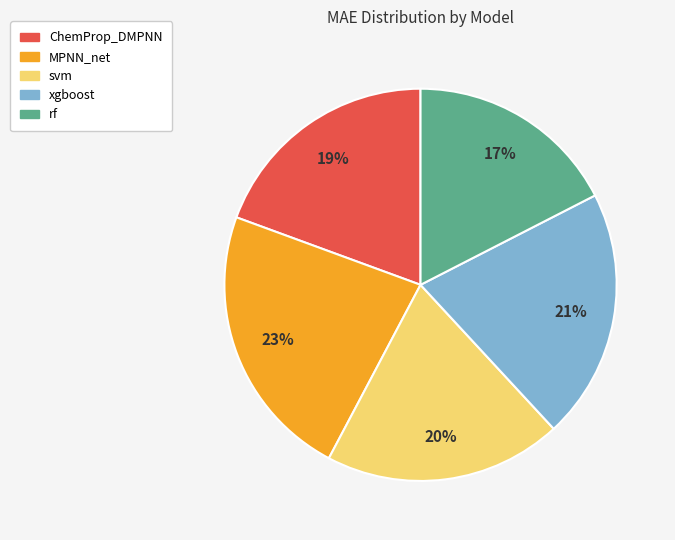

To the nearest percent, what portion does xgboost represent?

21%